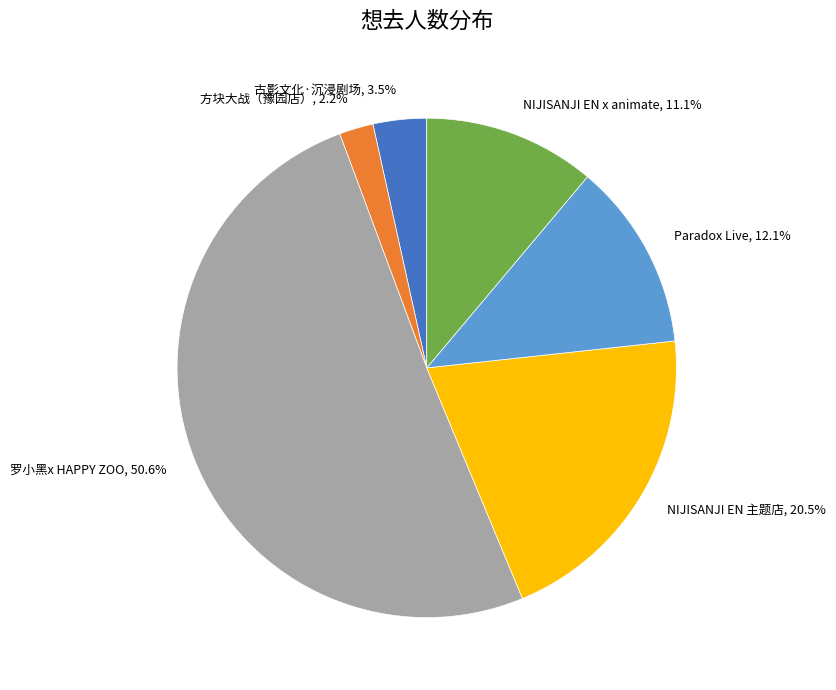

Does any single category account for the majority?

Yes